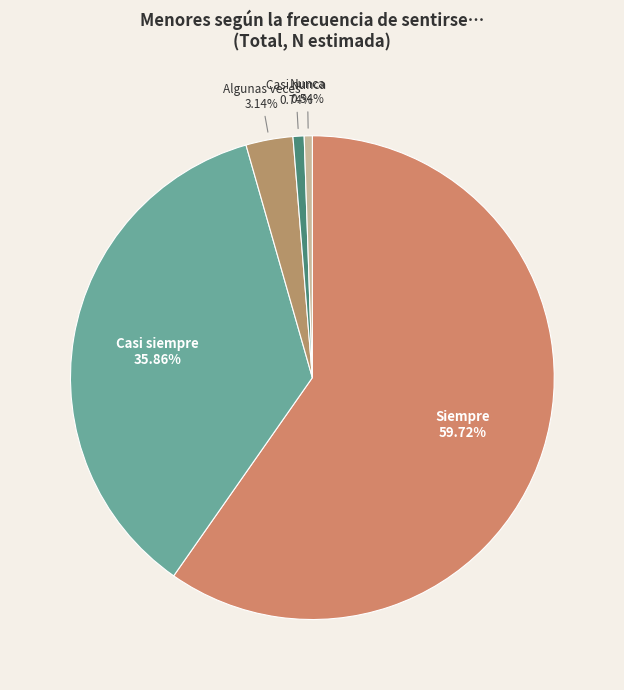

Count the number of slices in the pie.

5